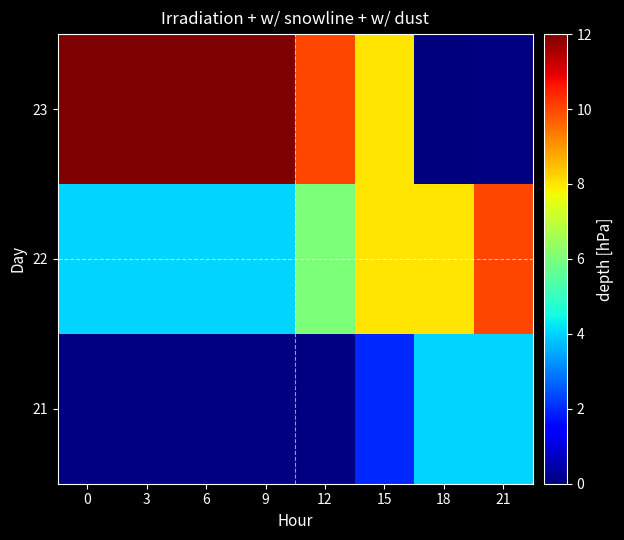

What value does the 23 series have at 3?

12.0